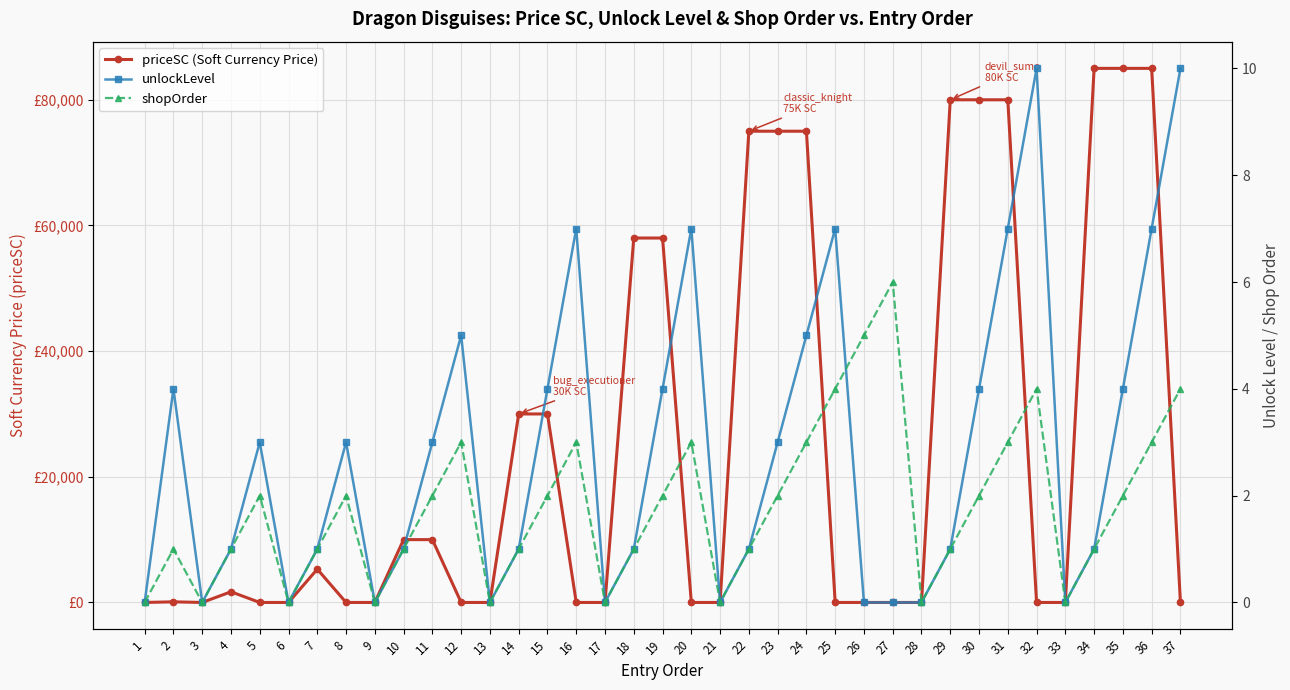

In unlockLevel, how many points are lower than both neighbors (excluding endpoints)?

7